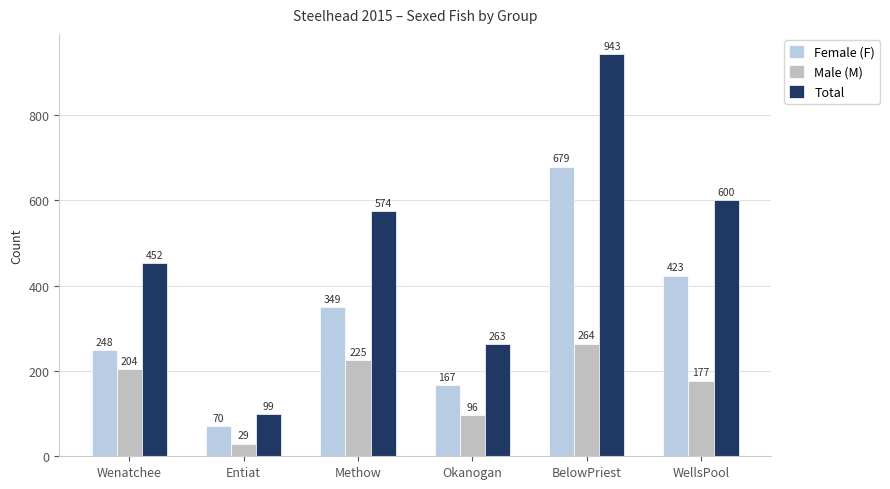

How many distinct data groups are displayed?

3